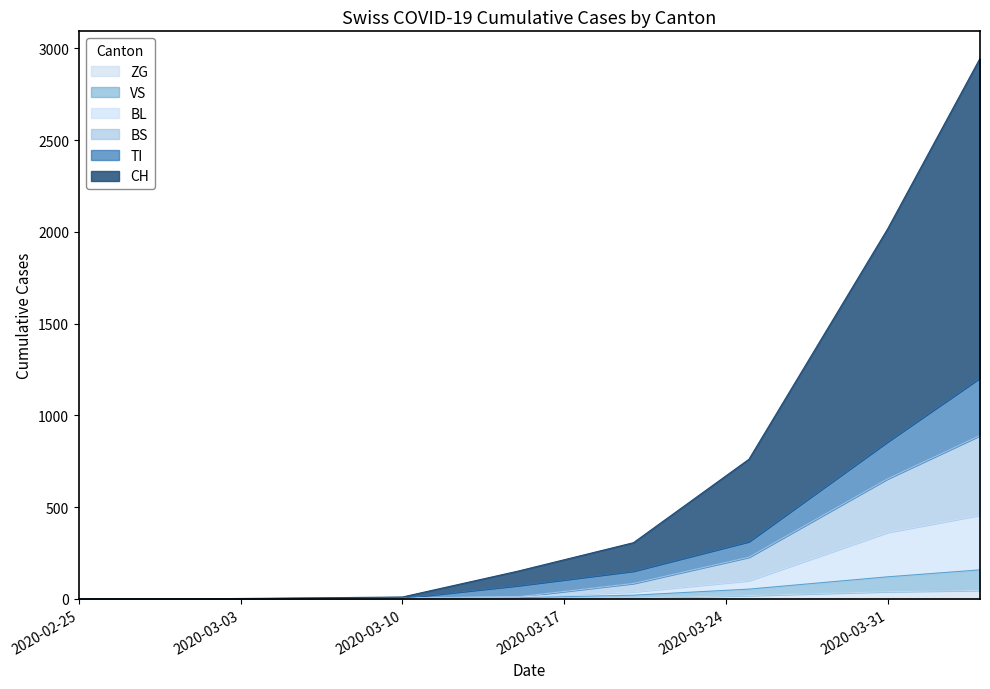

The value of CH at 2020-04-04 is 4088. True or false?

False